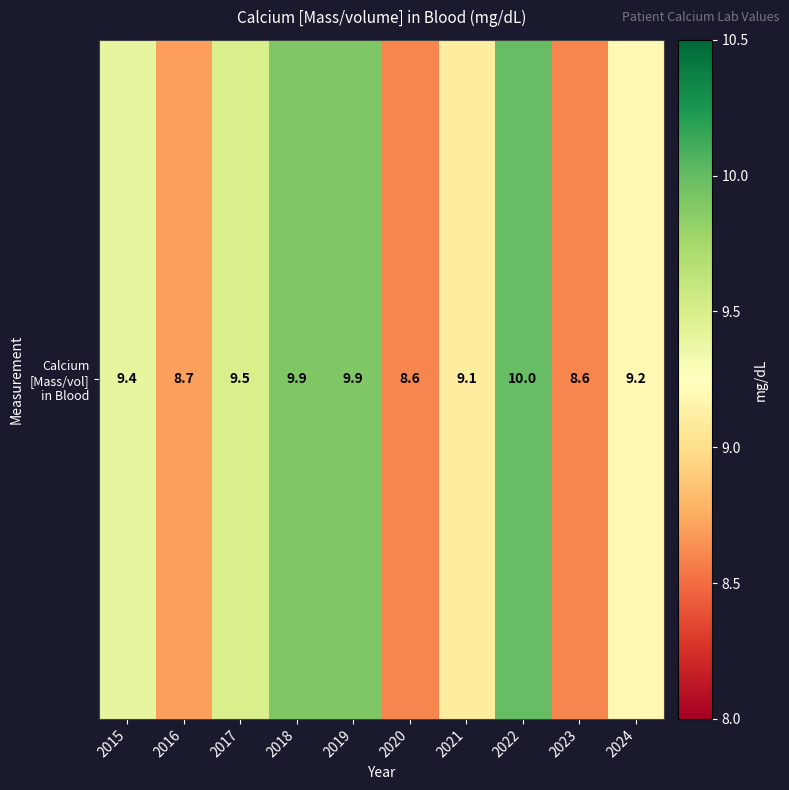

Reading left to right, transcribe all the data shown in this chart.

9.4	8.7	9.5	9.9	9.9	8.6	9.1	10.0	8.6	9.2